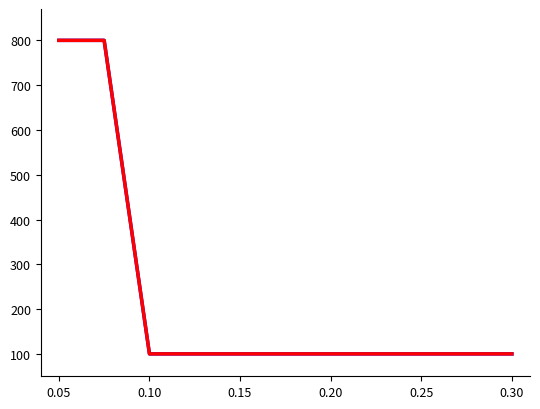

Is it true that col_0 max per col_1 equals 147.4 at 0.25?

False